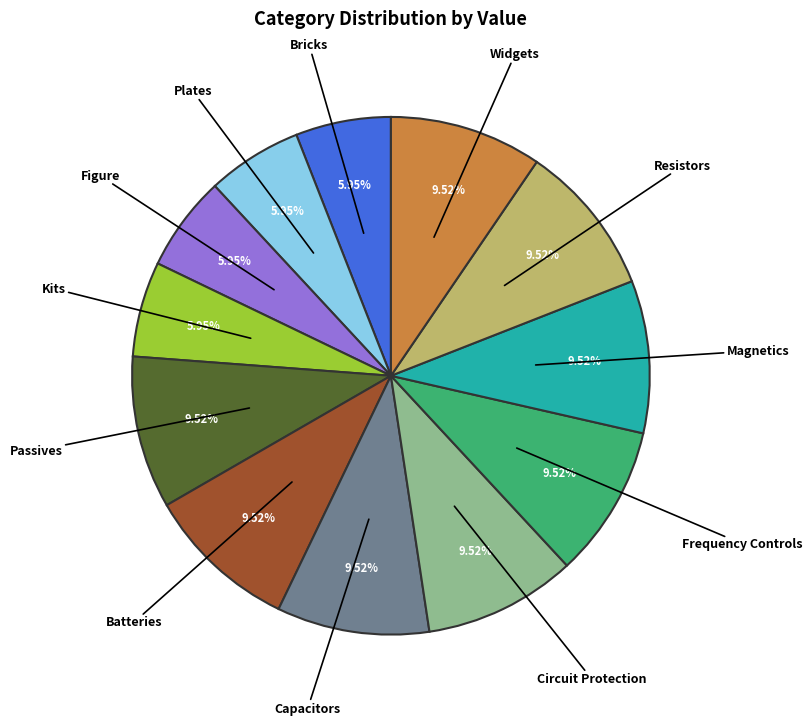

How much of the chart is everything except Frequency Controls?

90.5%